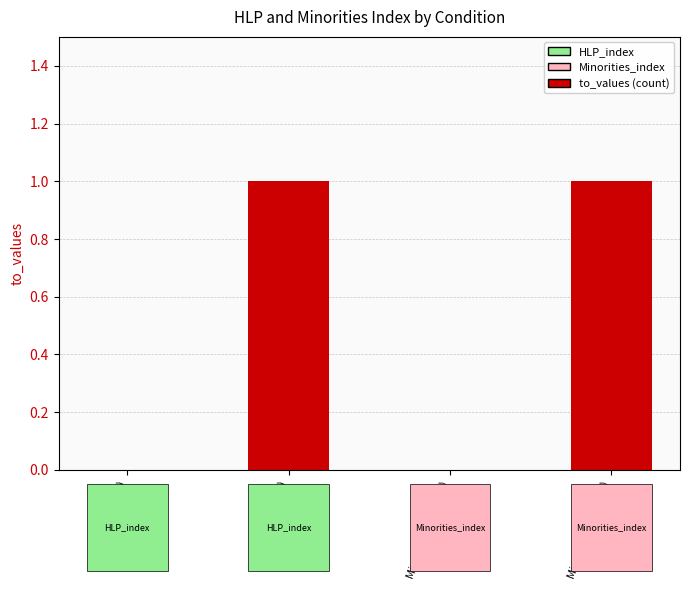

How many series are shown in this chart?

1